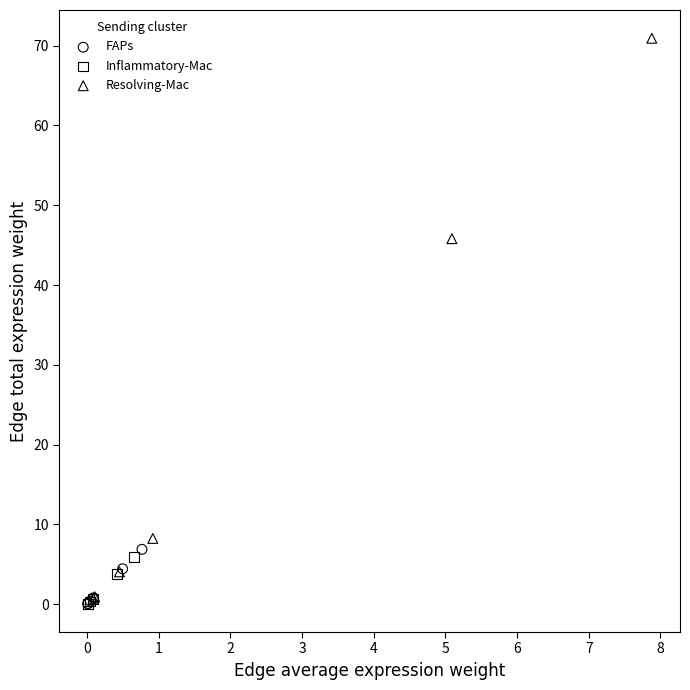

Which series has the widest spread of Y values?

Resolving-Mac